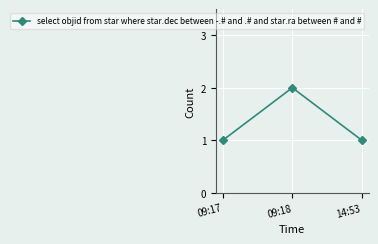

Reading right to left, what are all the values shown in this chart?

14:53=1	09:18=2	09:17=1